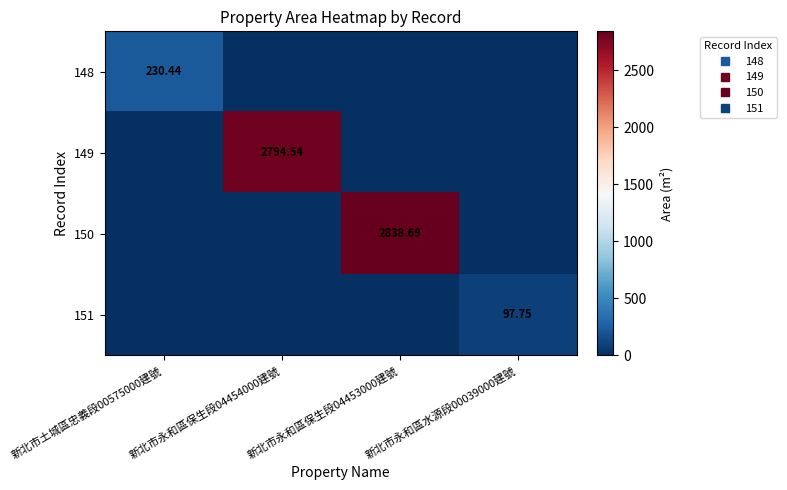

Is it true that 150 equals 0.0 at 新北市土城區忠義段00575000建號?

True